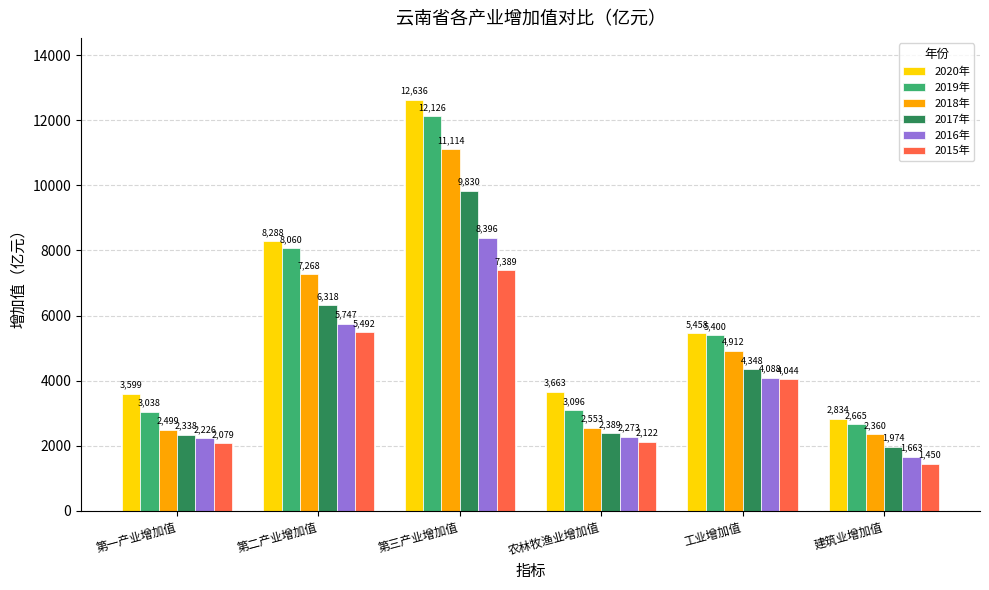

What is the value of the 2020年 bar at the 4th from the left?

3663.2